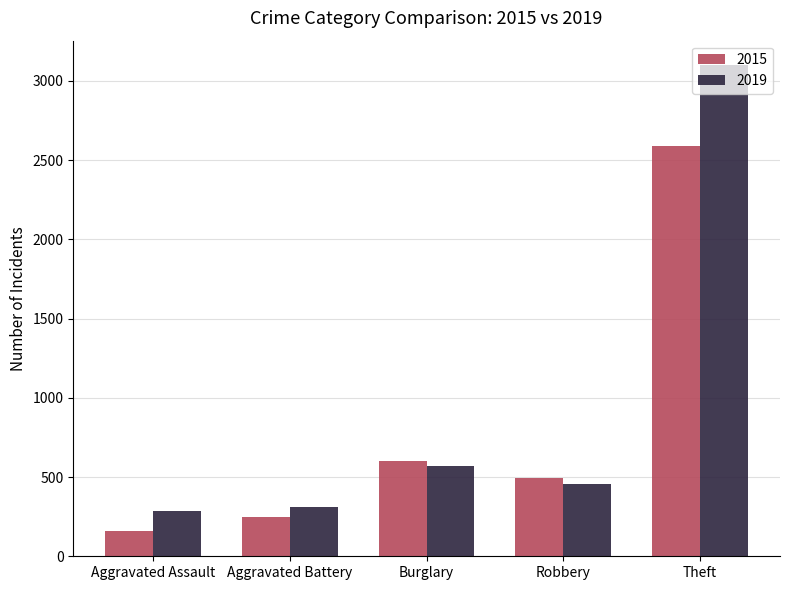

Is it true that 2015 equals 977 at Burglary?

False